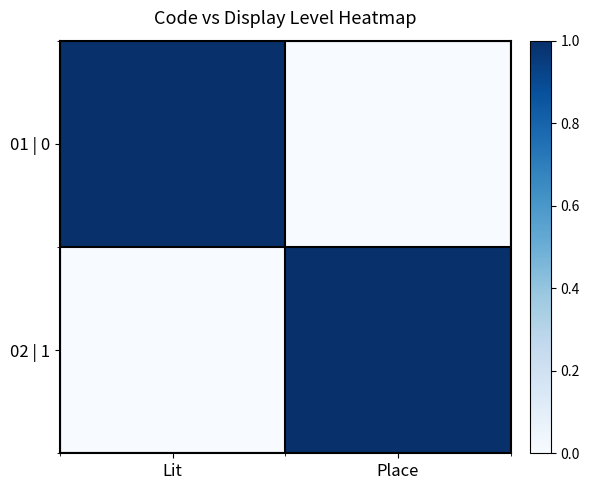

At Lit, list the series in order from largest to smallest.

01 | 0, 02 | 1